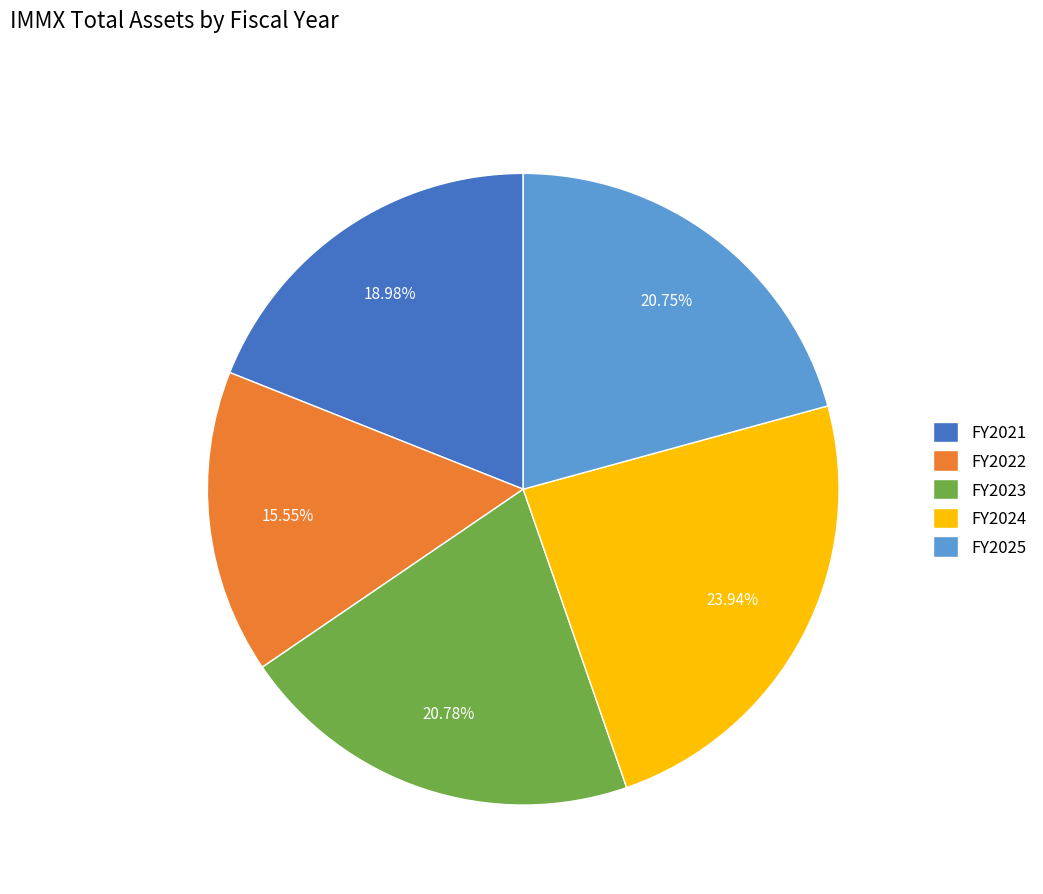

Count the number of slices in the pie.

5